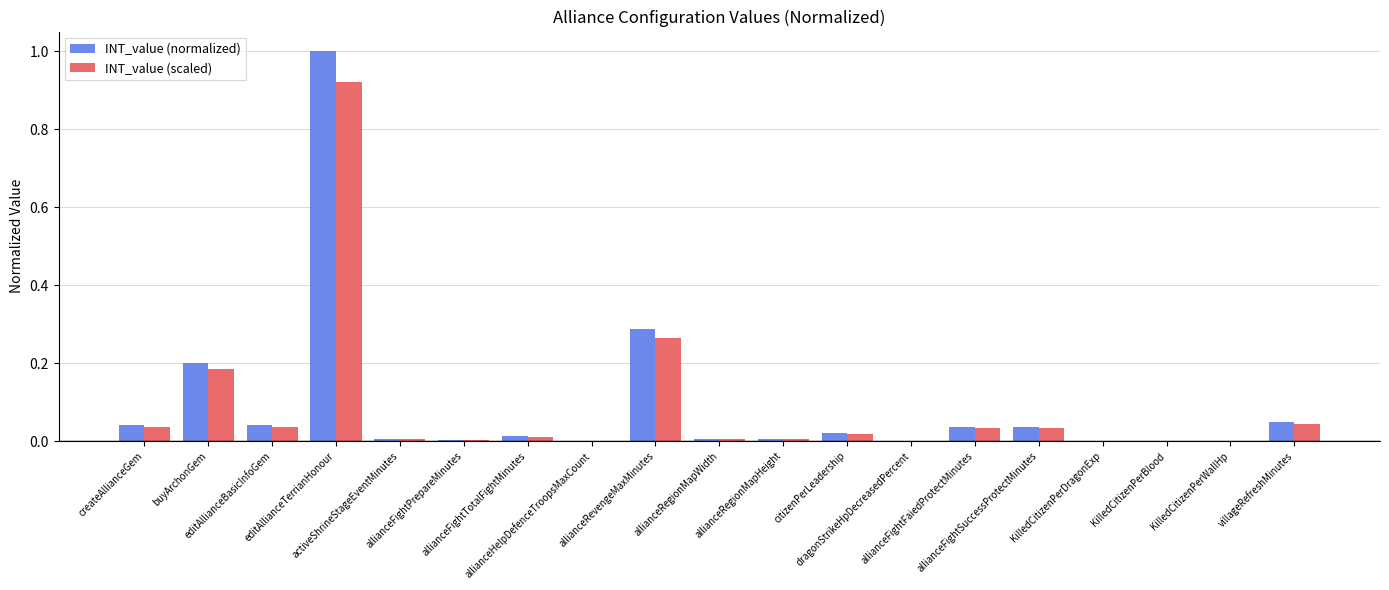

How many groups of bars are there?

19